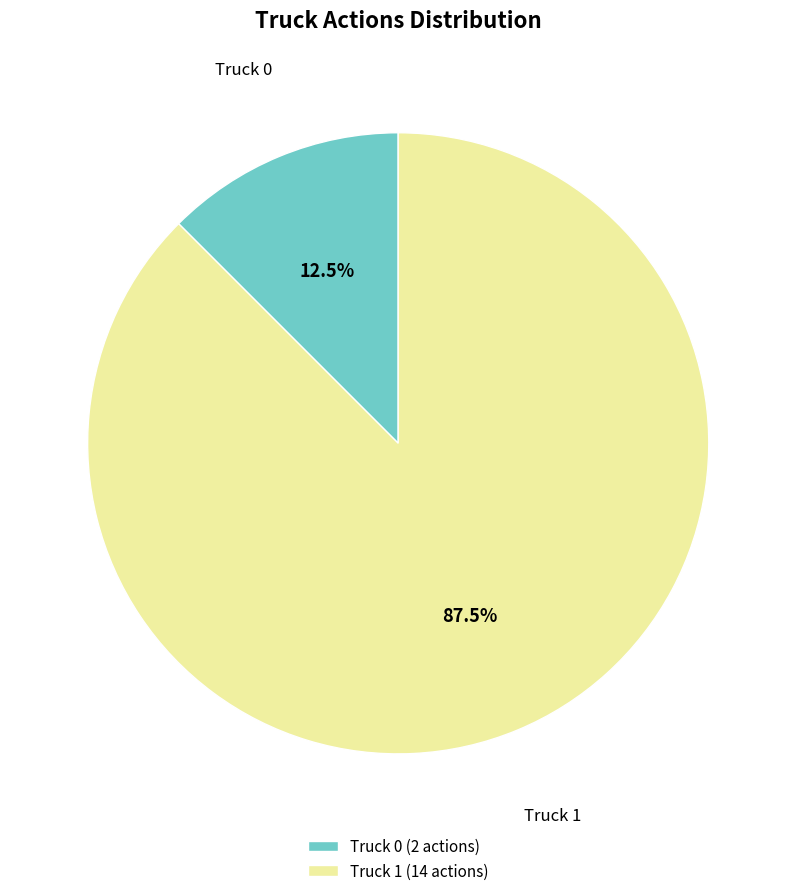

Approximately how many times larger is the value at Truck 1 compared to Truck 0?

7.0